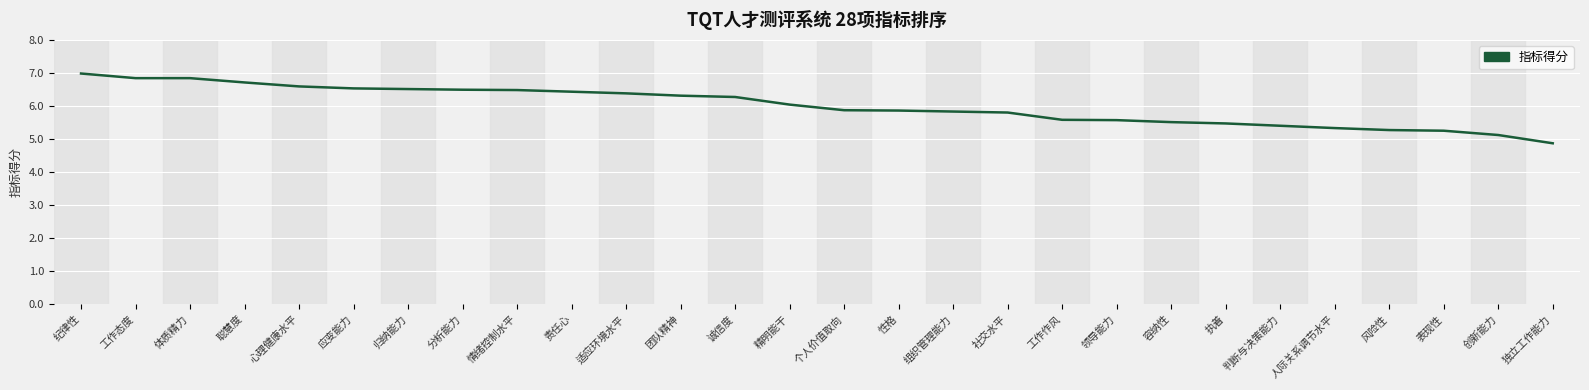

What is the approximate value at 责任心?

6.4